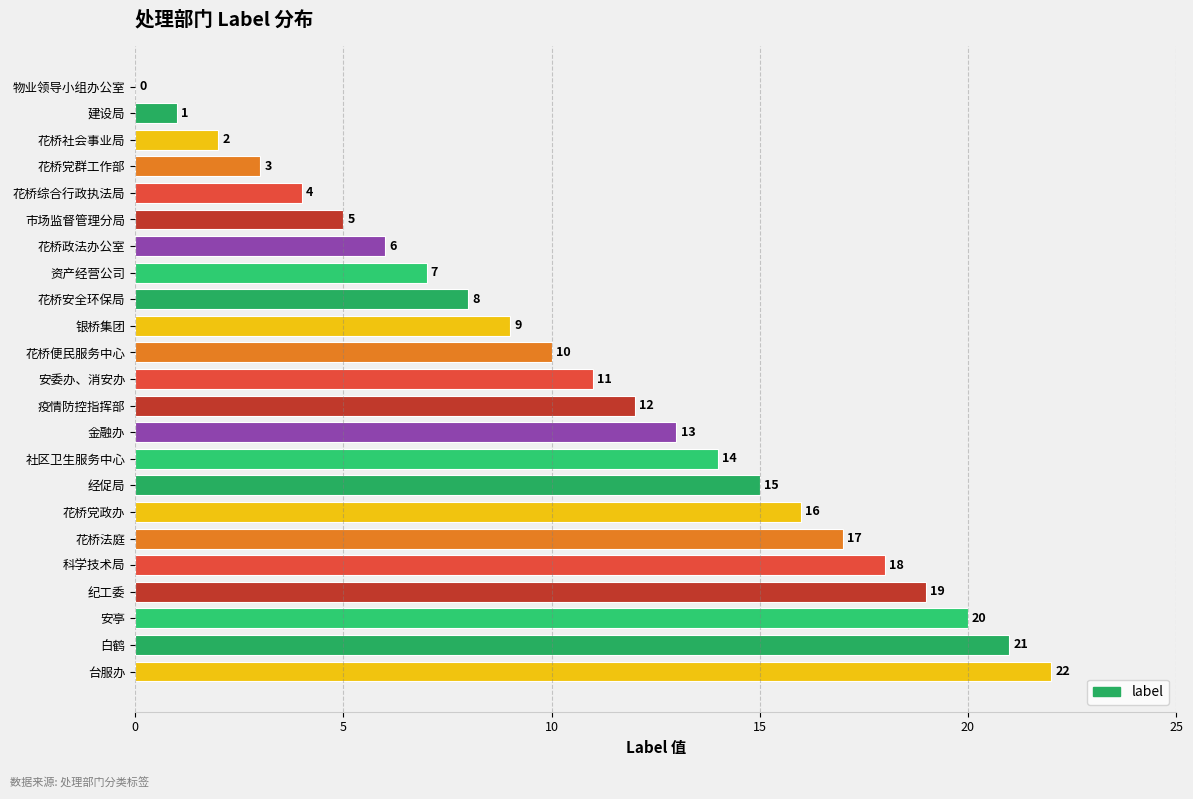

Which has a higher value, 花桥党群工作部 or 银桥集团?

银桥集团